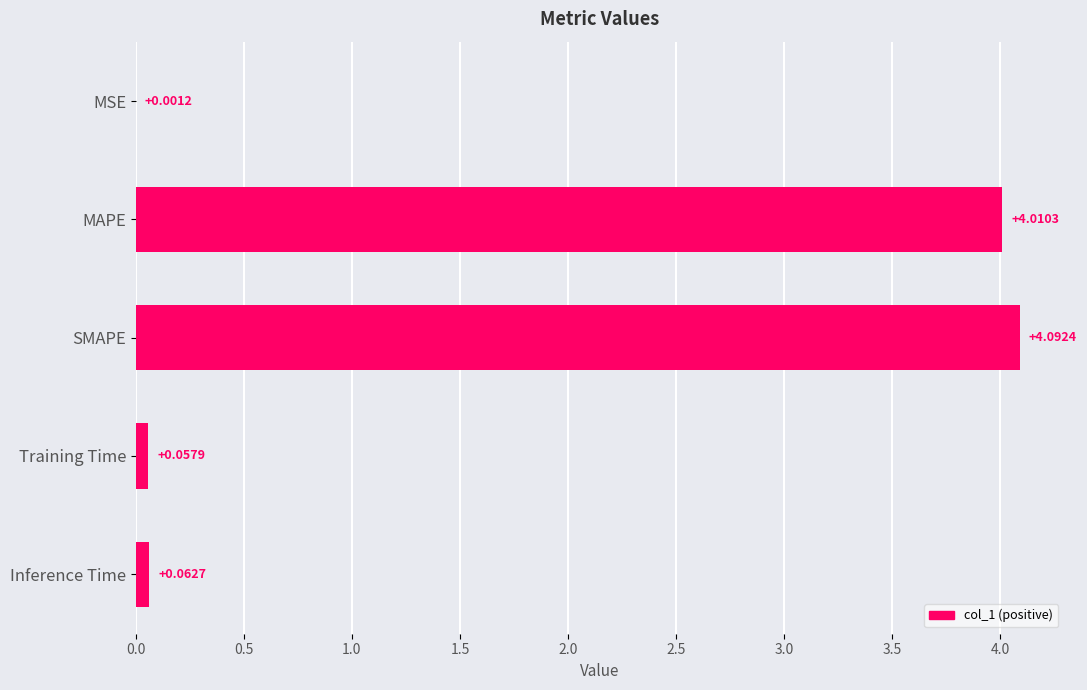

What is the greatest value displayed?

4.1